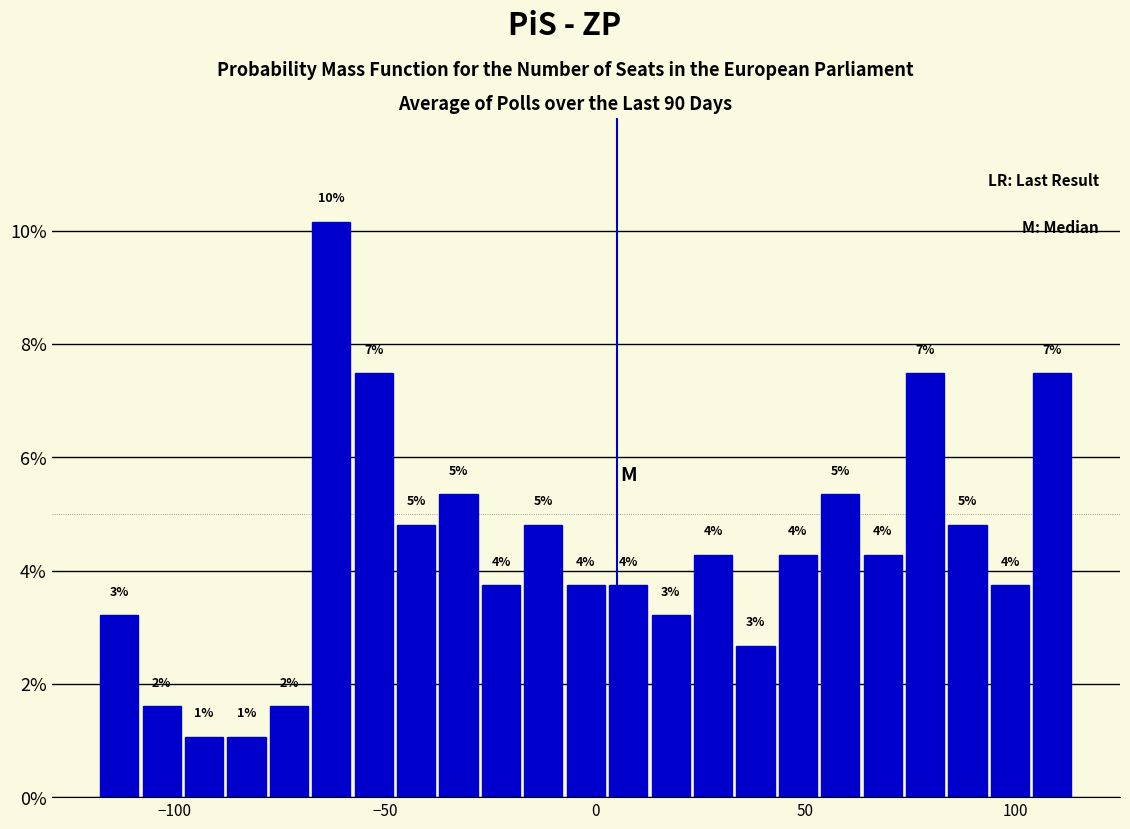

Read against the x-axis, roughly where is the centre of the tallest bar?

-65